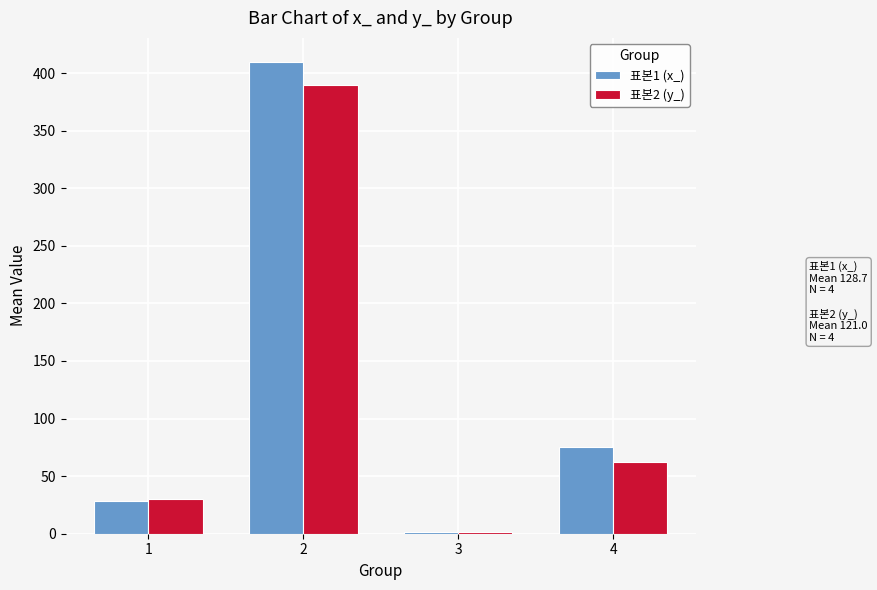

The value of 표본2 (y_) at 2 is 226.0. True or false?

False